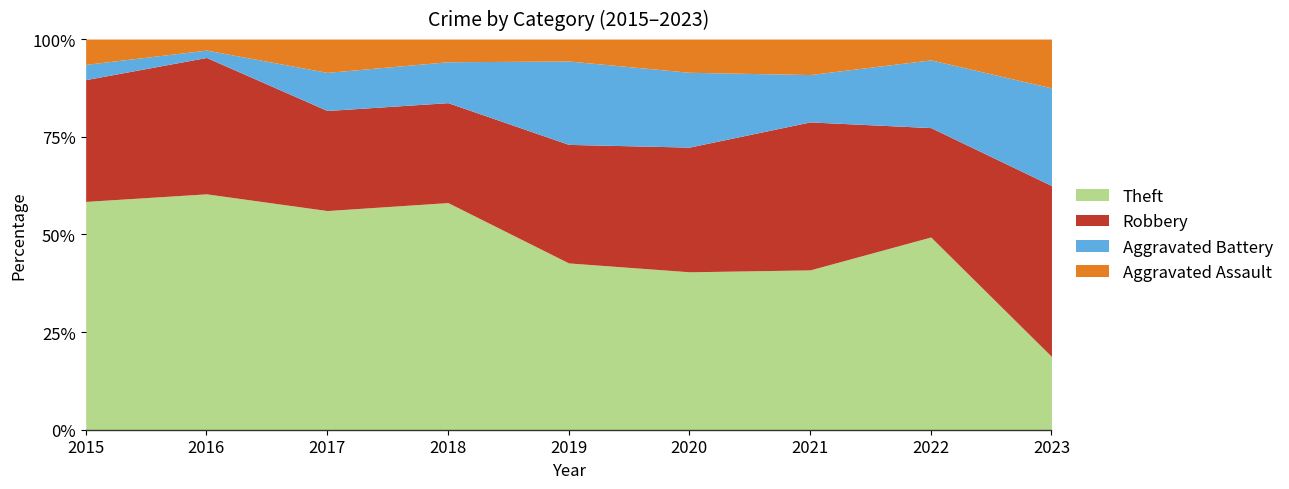

What is the total value across all series at 2022?

100.0